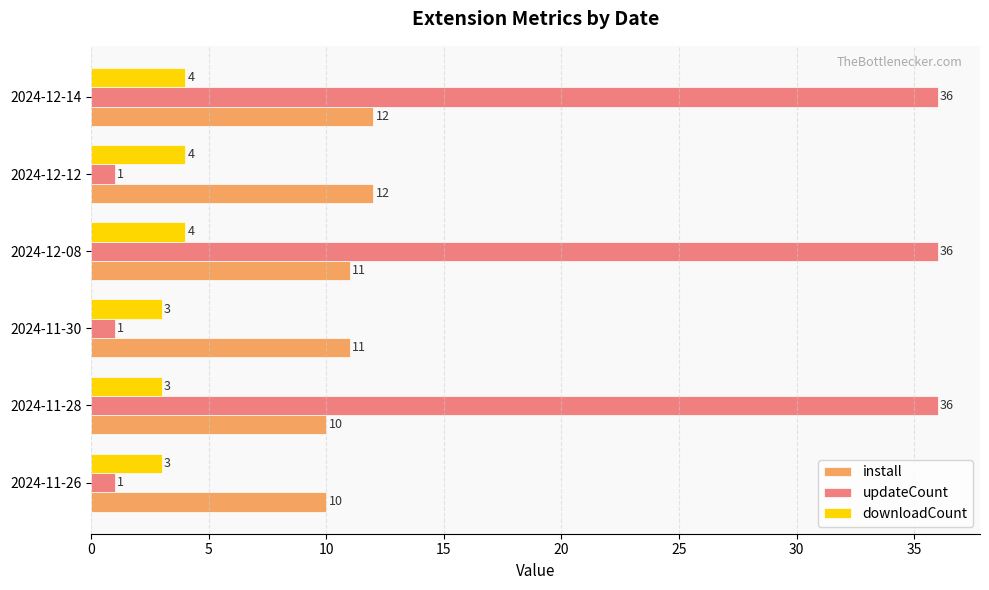

What is the difference between the highest and lowest values at 2024-11-28?

33